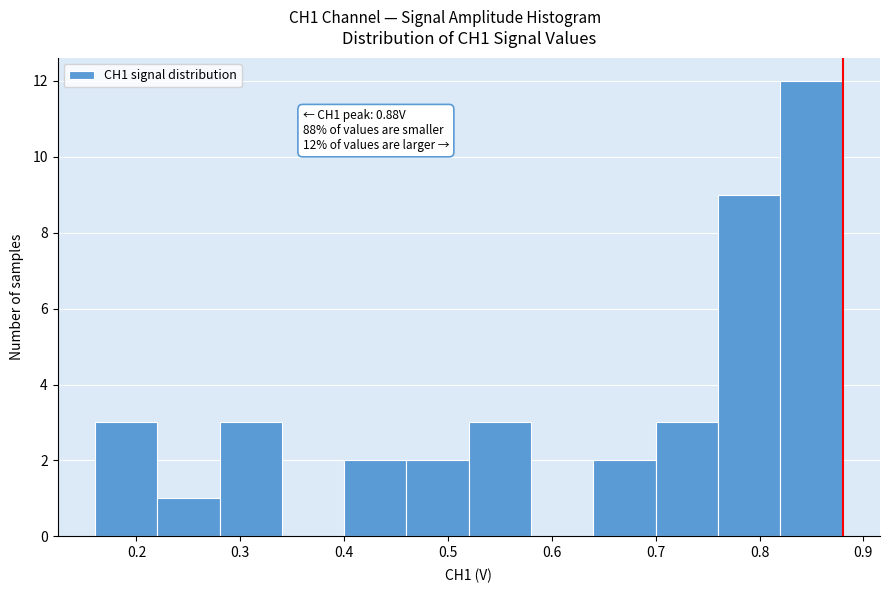

Which range on the x-axis has the tallest bar?

0.82 to 0.88